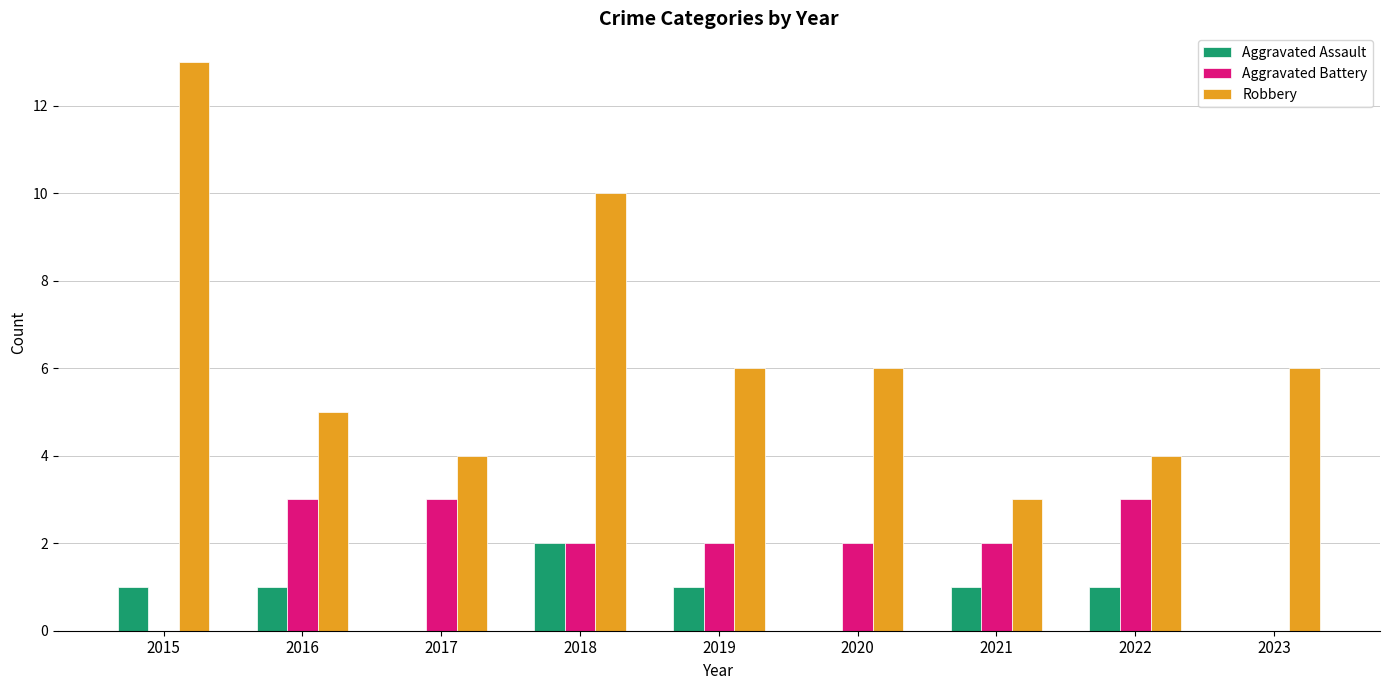

Which series has the largest total across all categories?

Robbery